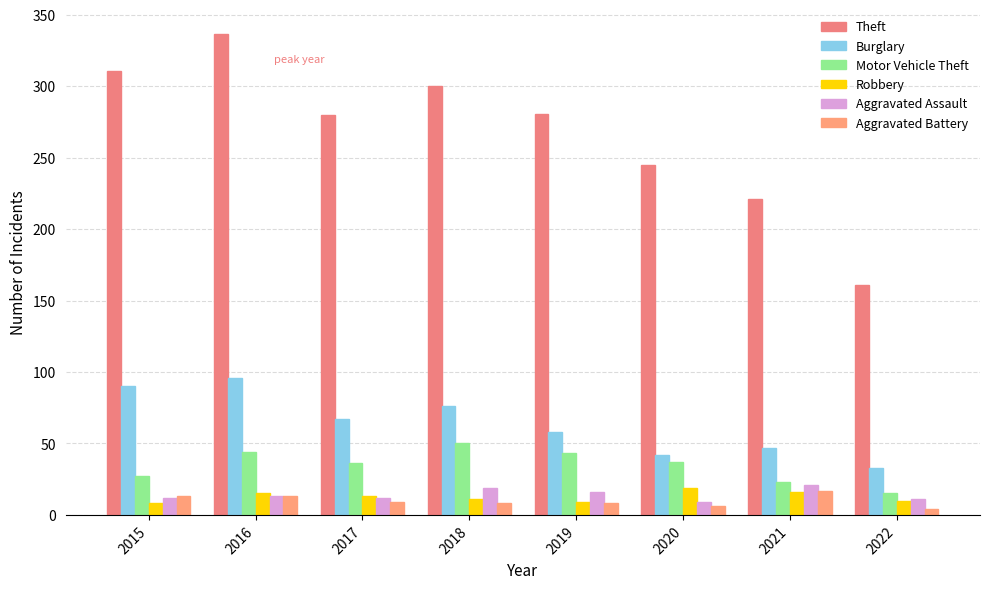

What is the value of the Theft bar at the 6th from the left?

245